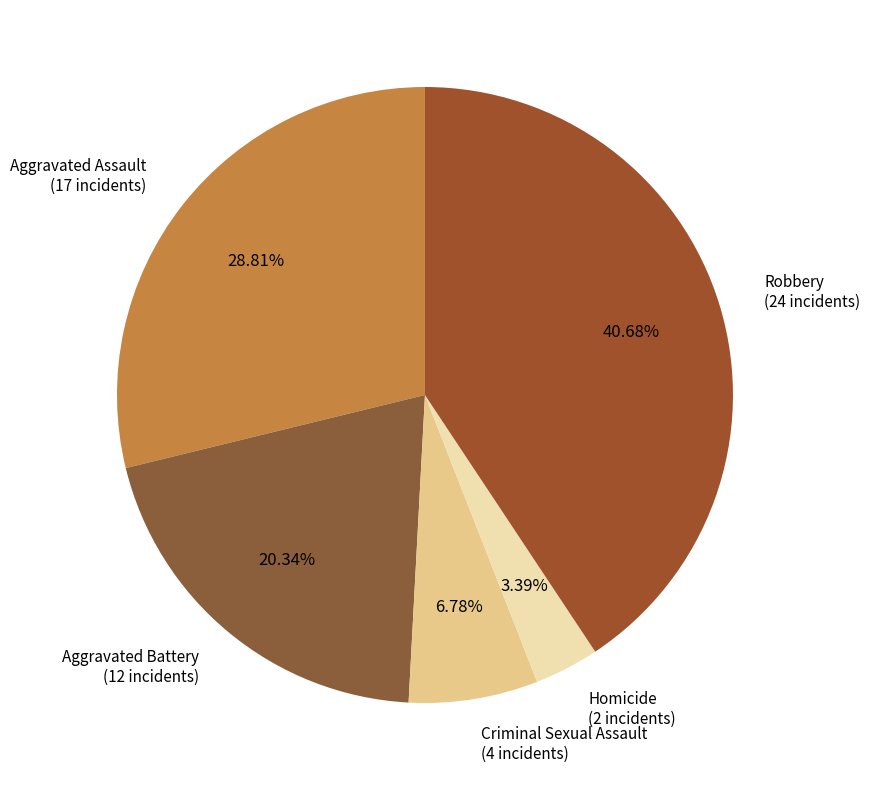

Do Criminal Sexual Assault and Robbery together represent more than half of the pie?

No